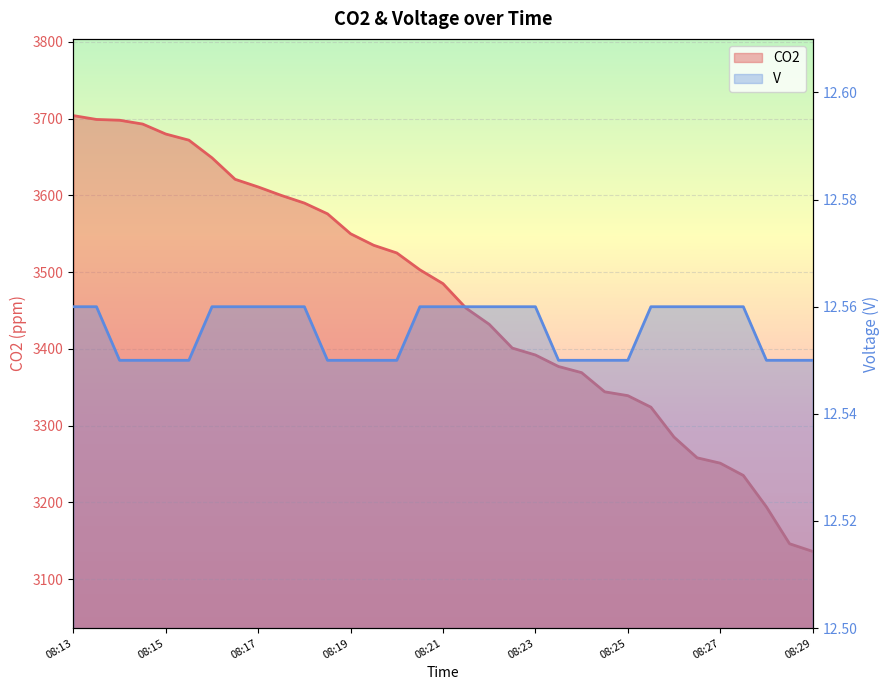

True or false: CO2 has a value of 2068.5 at 08:27.

False